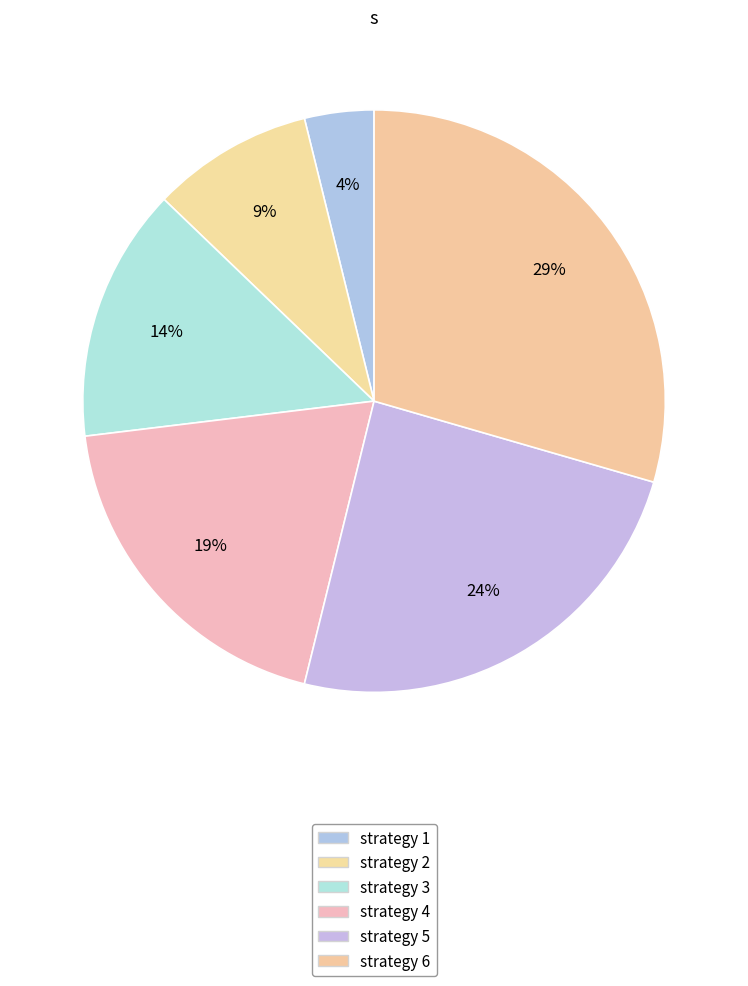

To the nearest percent, what is the average slice percentage?

17%